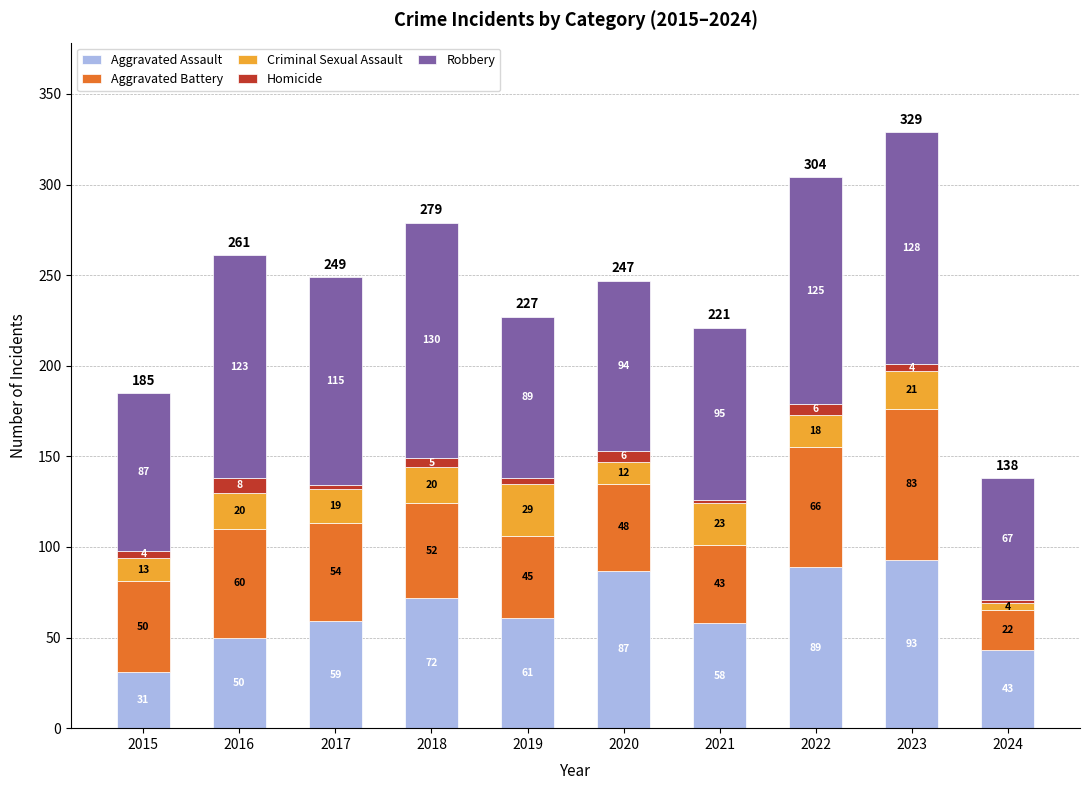

At which label does Aggravated Assault reach its peak?

2023